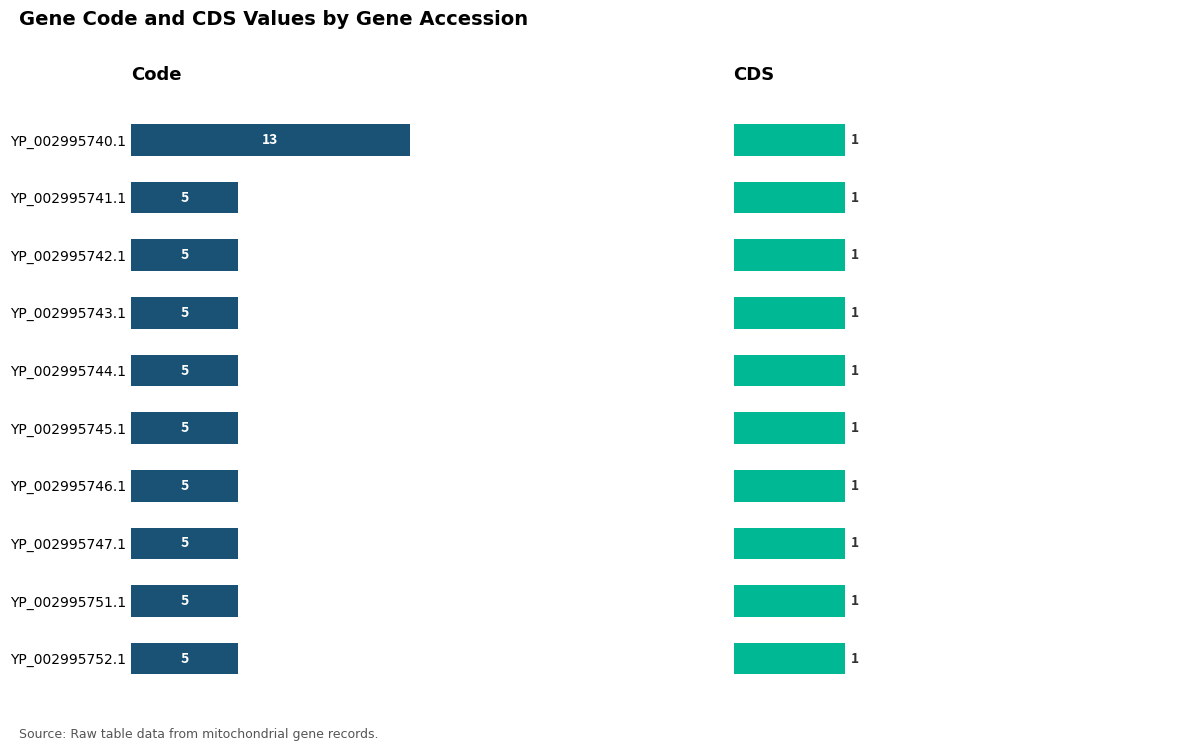

Rank the series at 4 from lowest to highest value.

CDS, Code